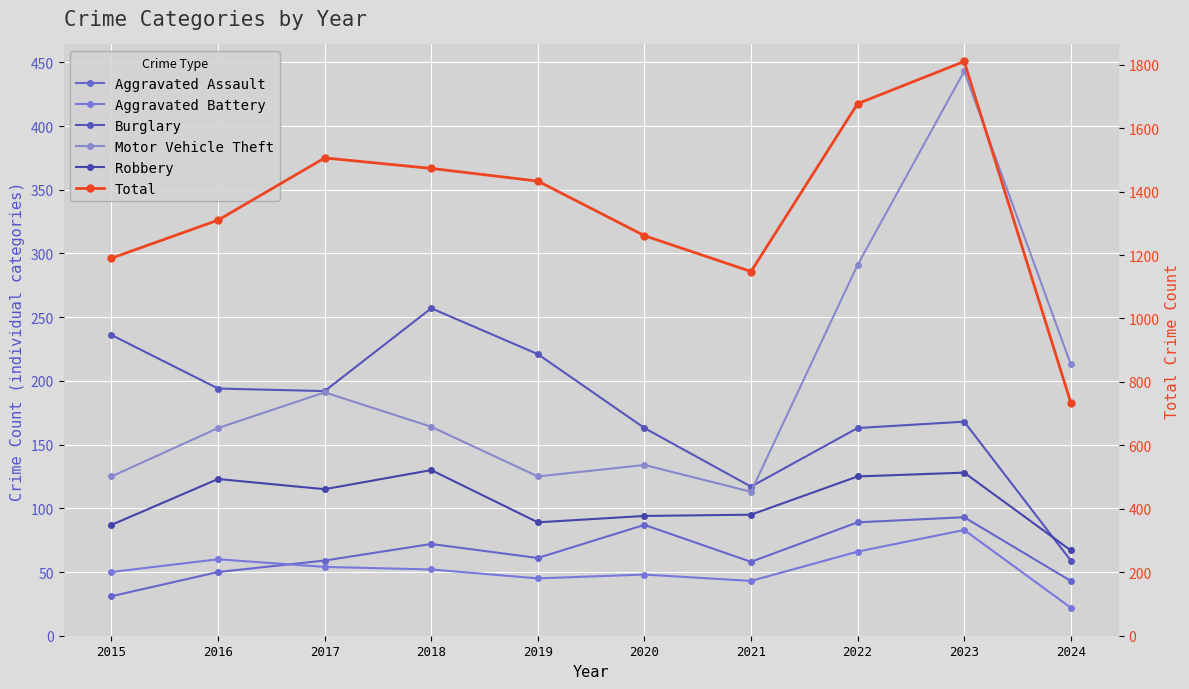

Which series changed the most between 2017 and 2021?

Total